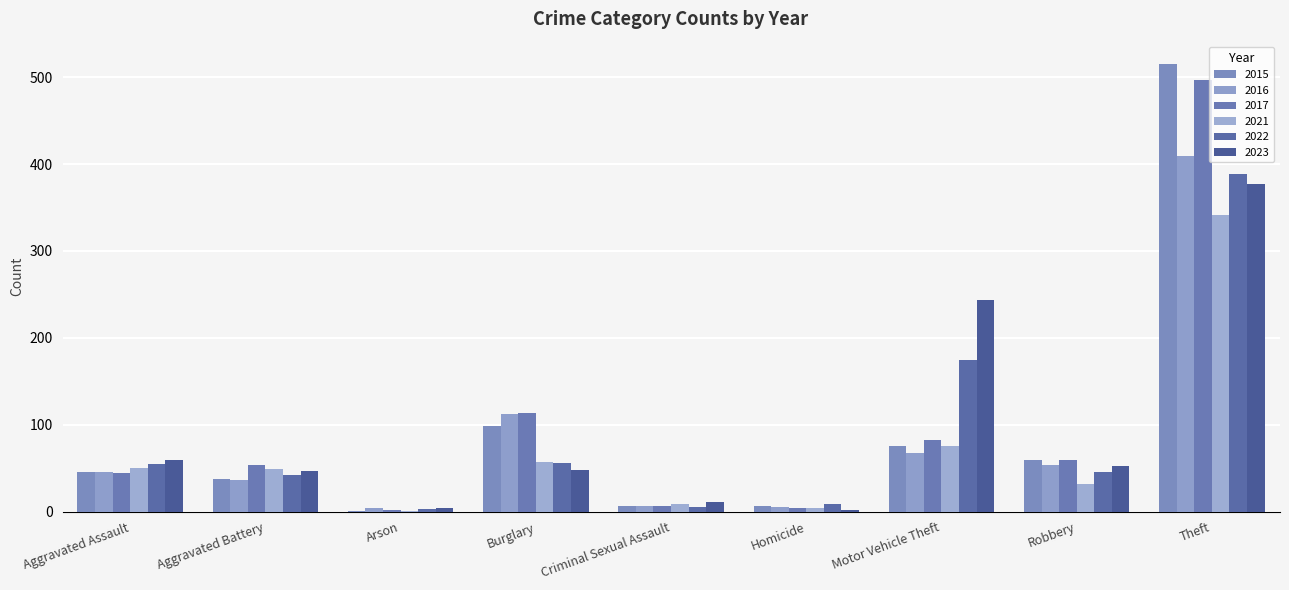

What is the average value of the 2017 series?

96